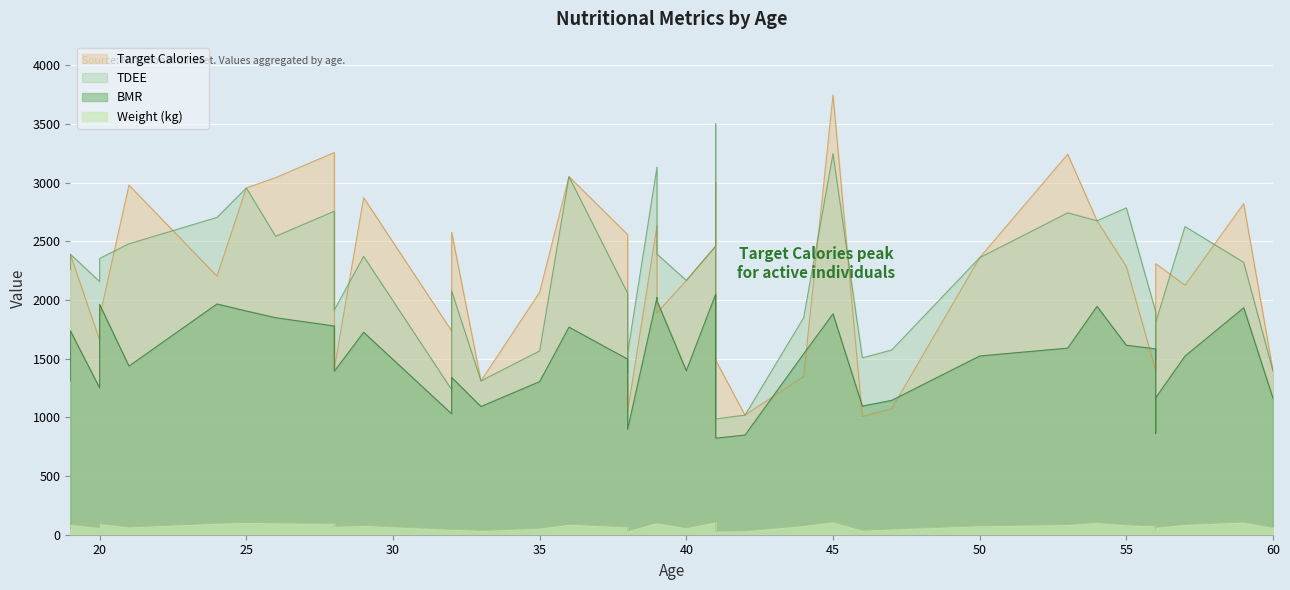

Is the value of Target Calories at 39 greater than the value of Weight at 56?

Yes